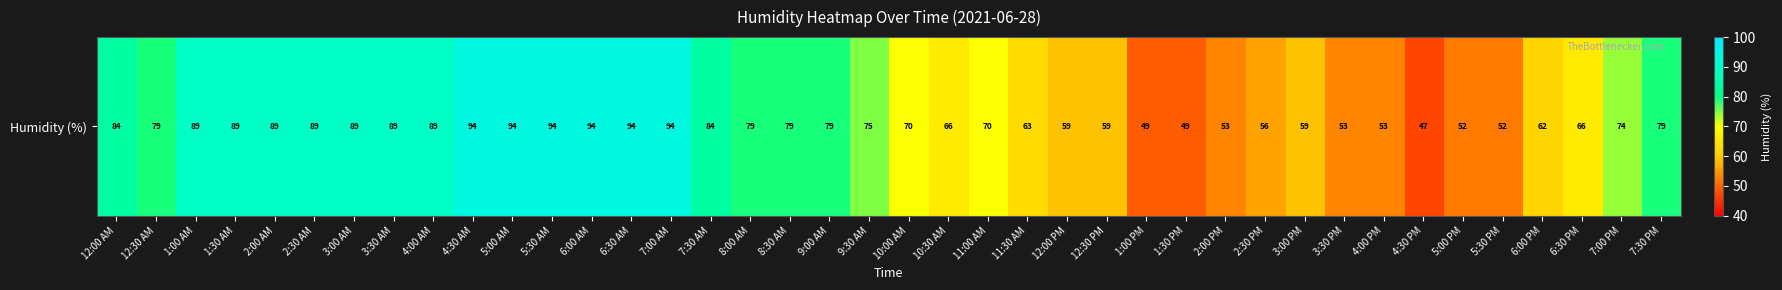

How many categories are shown in the chart?

40